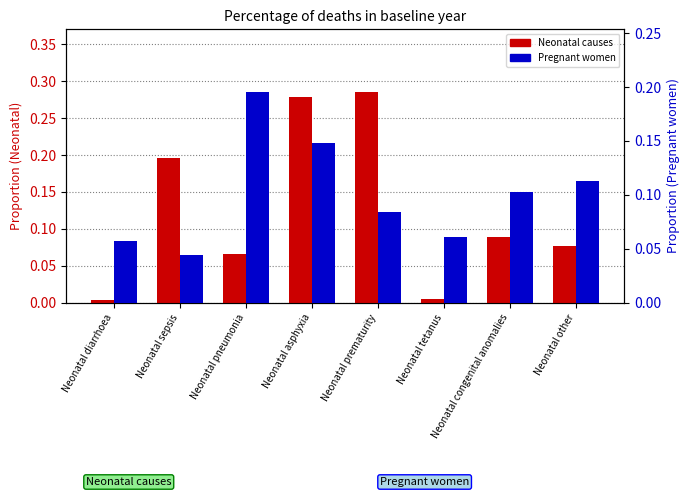

How many categories are shown in the chart?

8